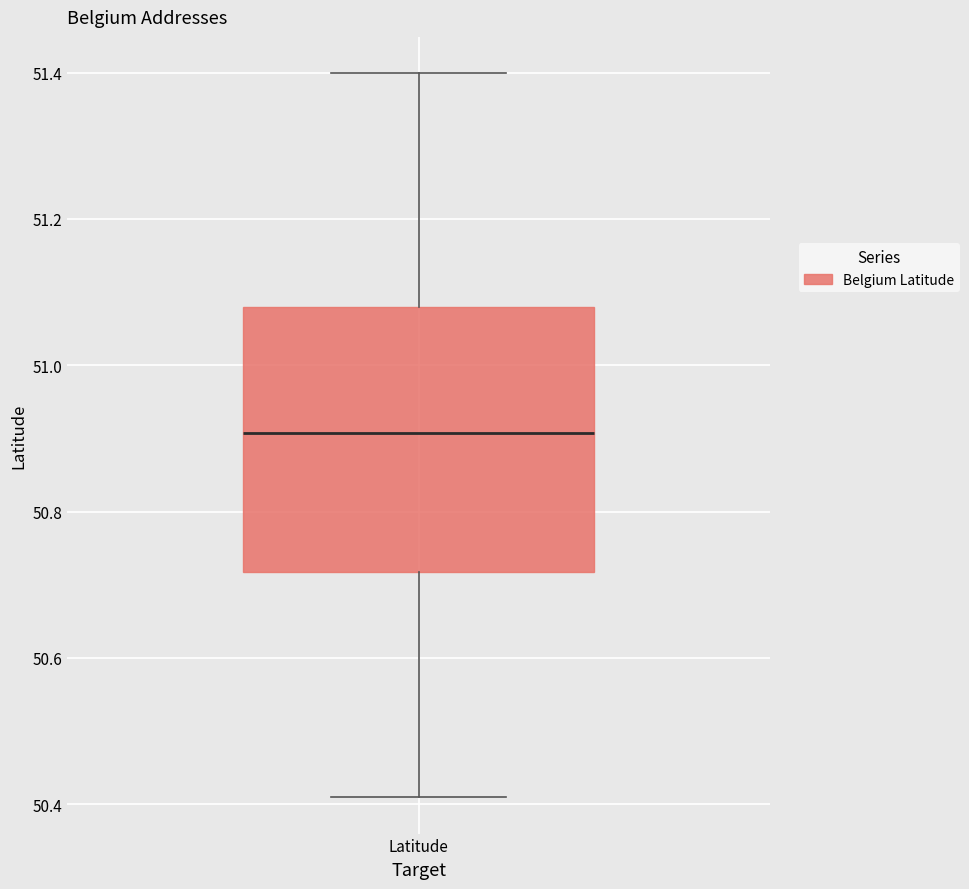

Read this box plot against the y-axis: the position of the median line, the range covered by the box, and the ends of both whiskers. The values are not printed on the chart, so give them approximately, as read against the axis.

median 50.90, box 50.72 to 51.08, whiskers 50.40 to 51.40